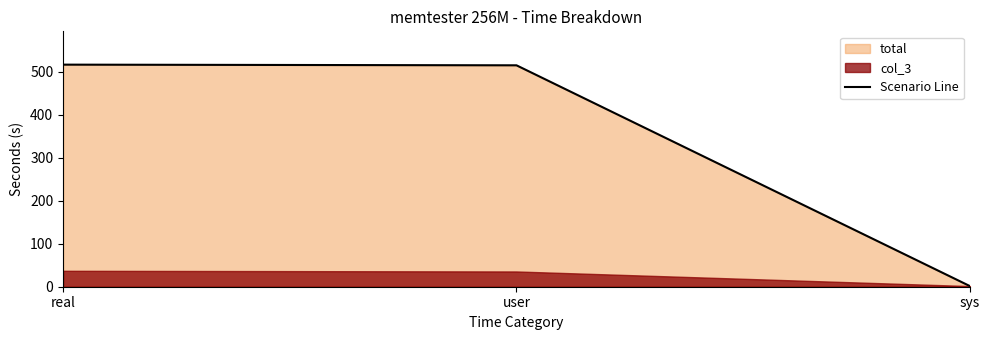

How many values in the Scenario Line series are below 515?

1